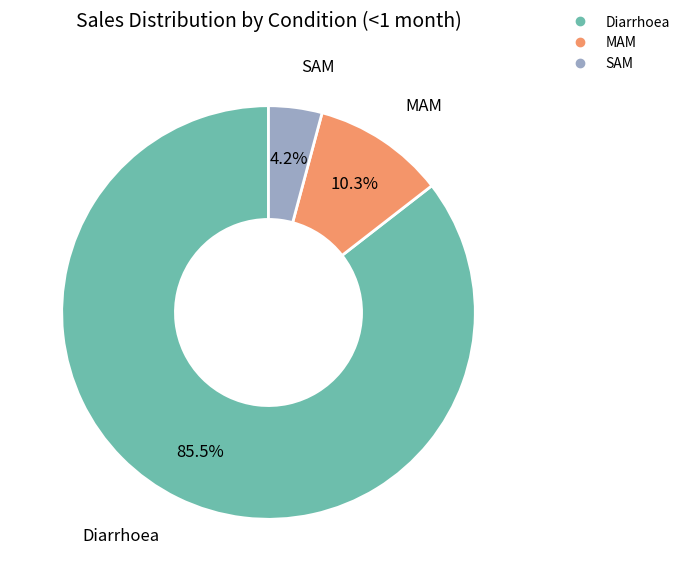

True or false: SAM accounts for 4% of the total.

True